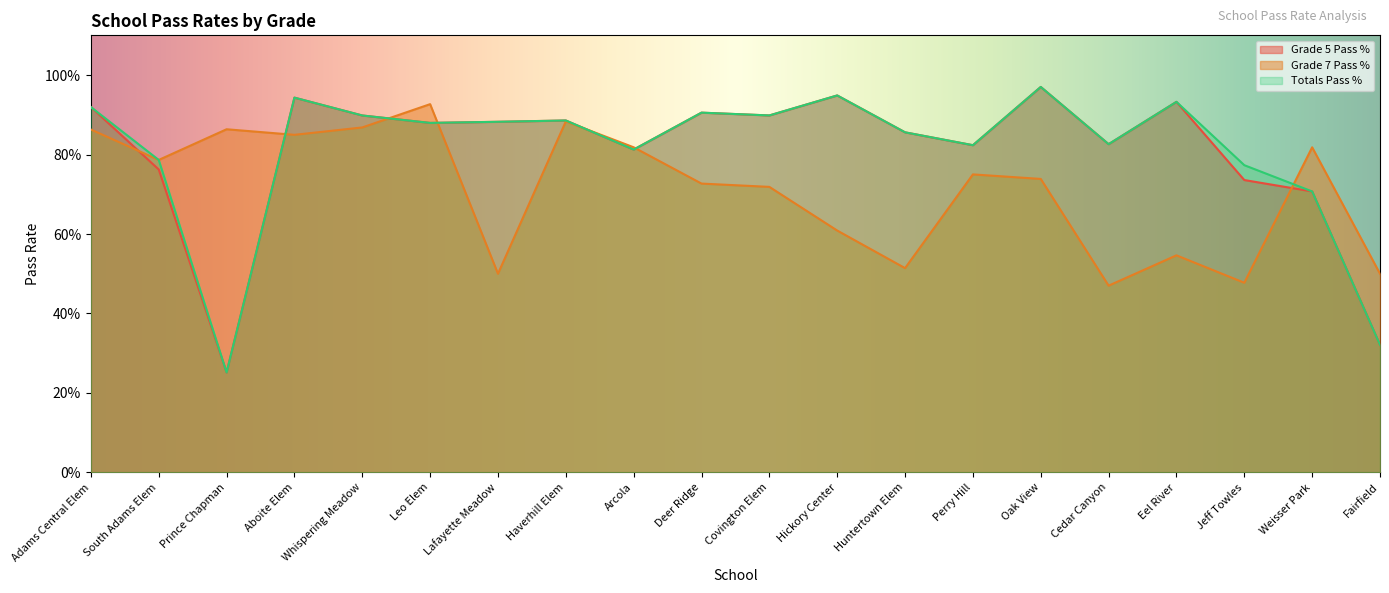

How many times do Totals Pass % and Grade 7 Pass % cross each other?

6